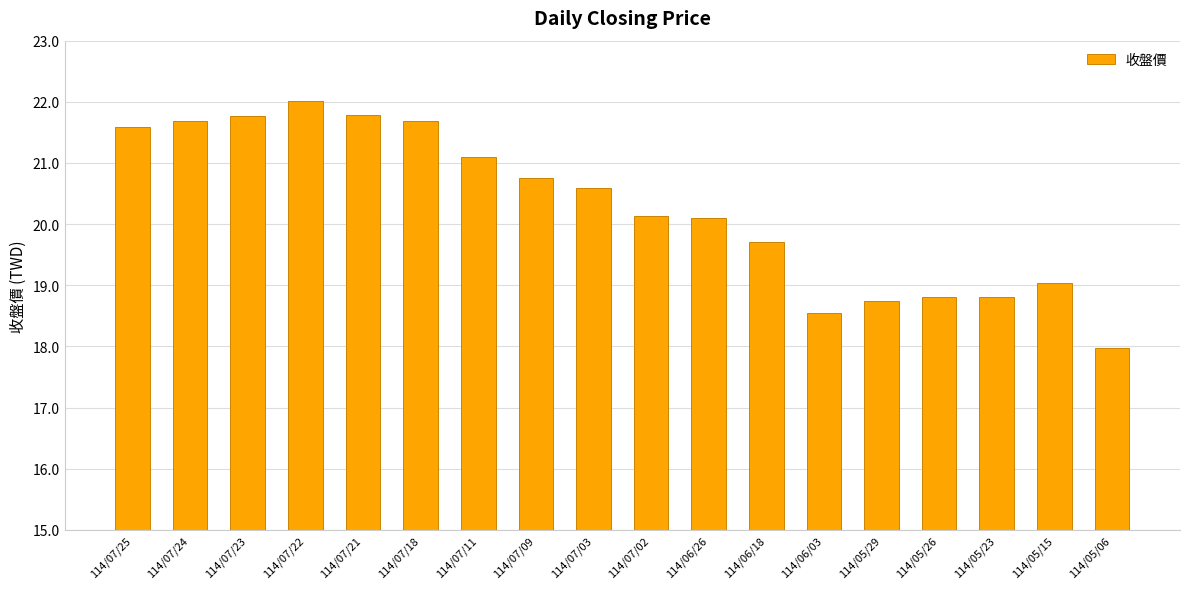

At which label does the data first exceed 20?

114/07/25